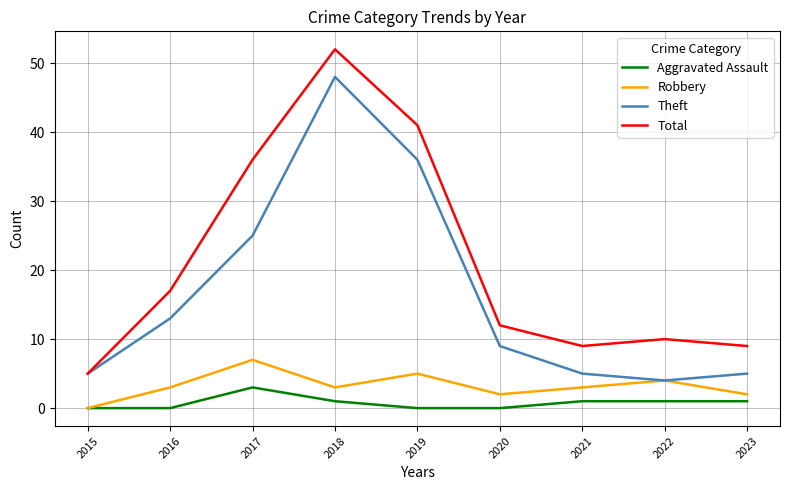

List the series in order of their peak value, lowest first.

Aggravated Assault, Robbery, Theft, Total